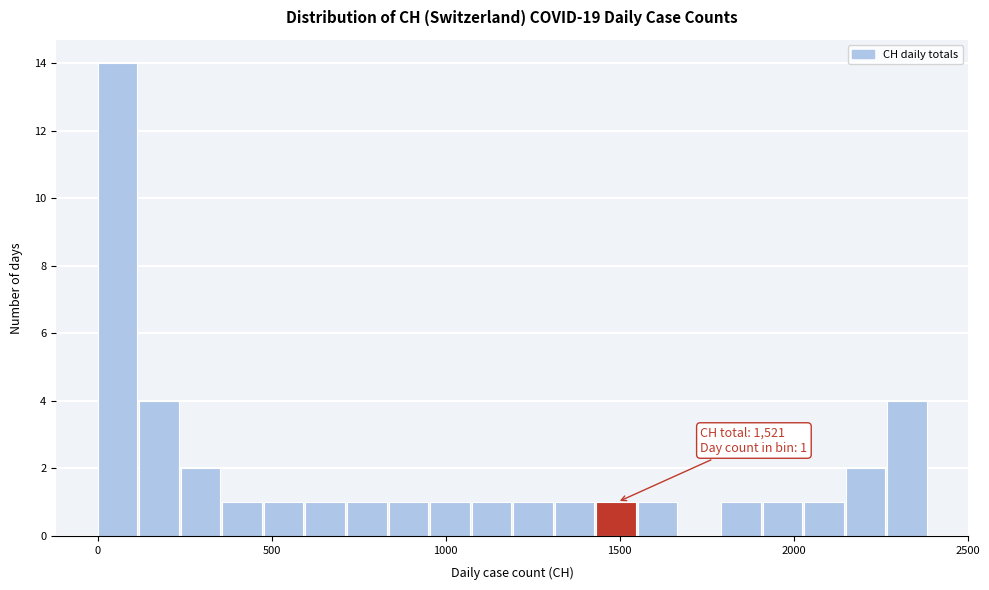

Read against the x-axis, roughly where is the centre of the tallest bar?

50